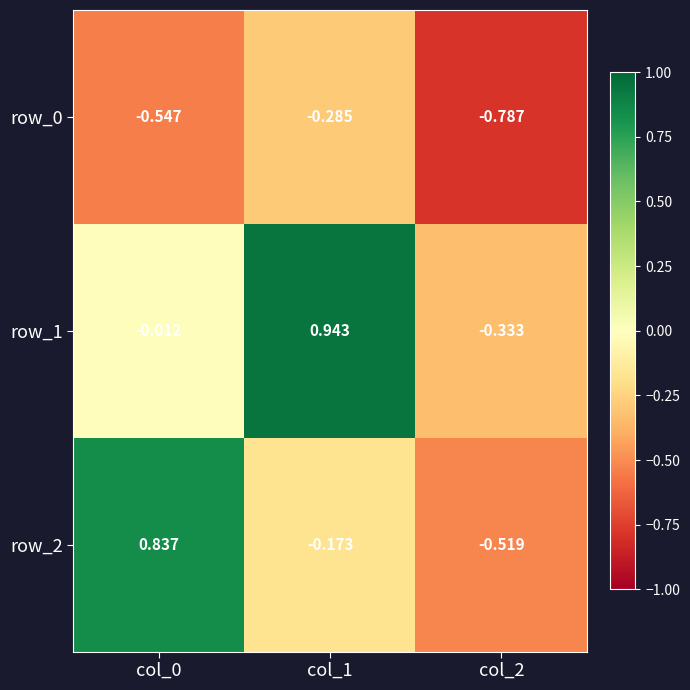

Which series changed the most between col_1 and col_2?

row_1